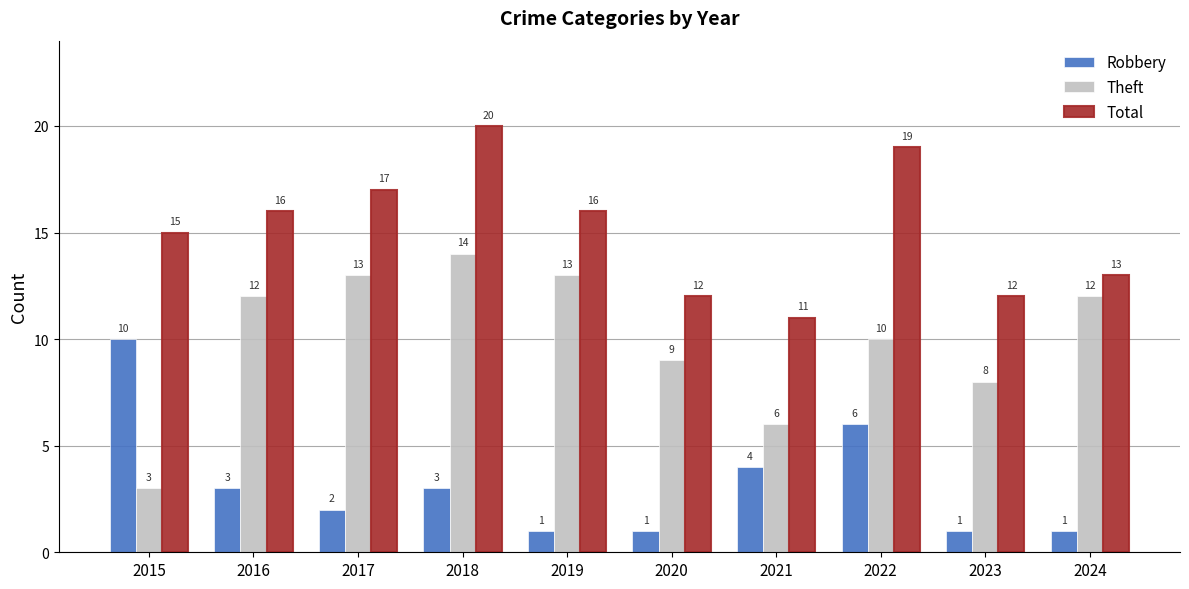

What is the sum of the Robbery values at 2015 and 2019?

11